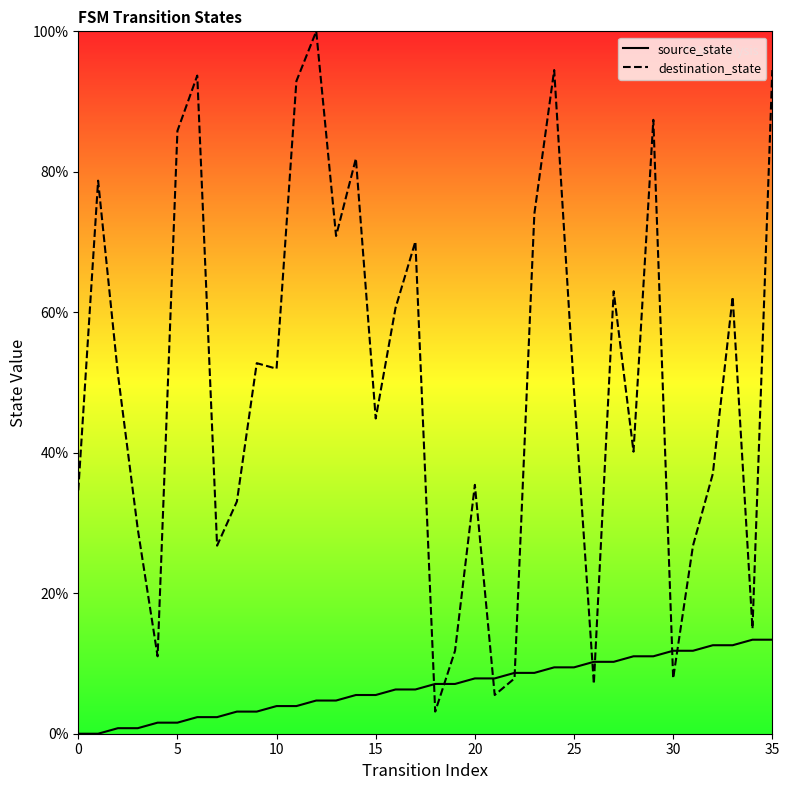

Which category has the highest value in the destination_state series?

12